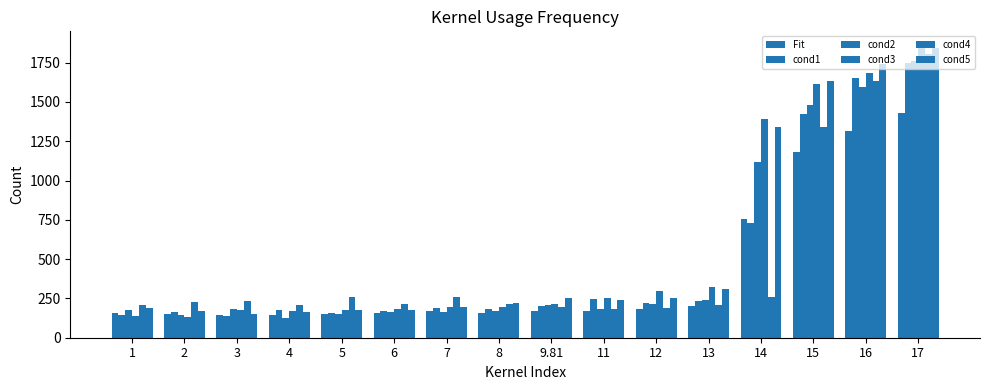

At which category is the sum across all series the highest?

17